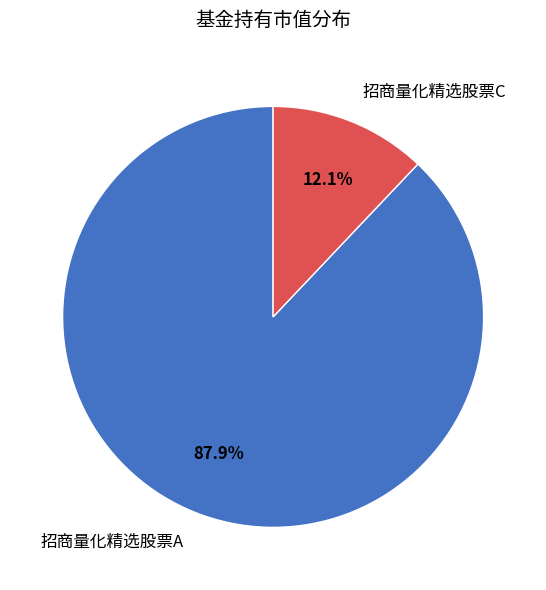

To the nearest percent, what is the difference between the largest and smallest slice percentages?

76%